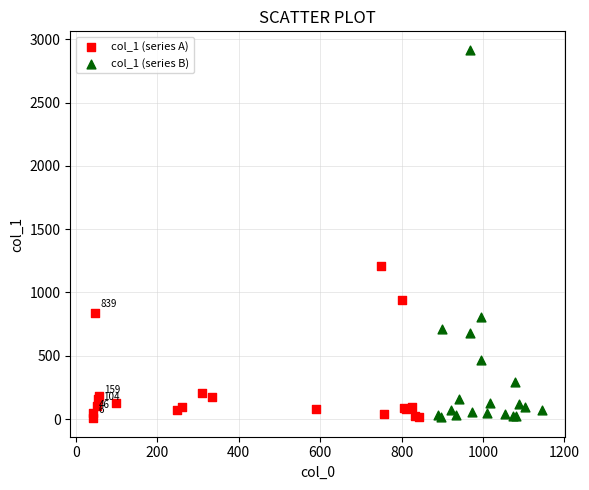

Which series has the largest Y range (max minus min)?

col_1 (series B)